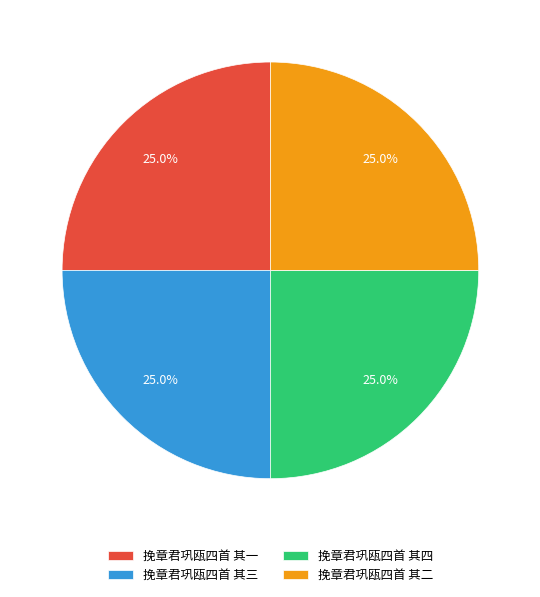

What percentage is the 挽章君巩瓯四首 其四 slice, to the nearest percent?

25%